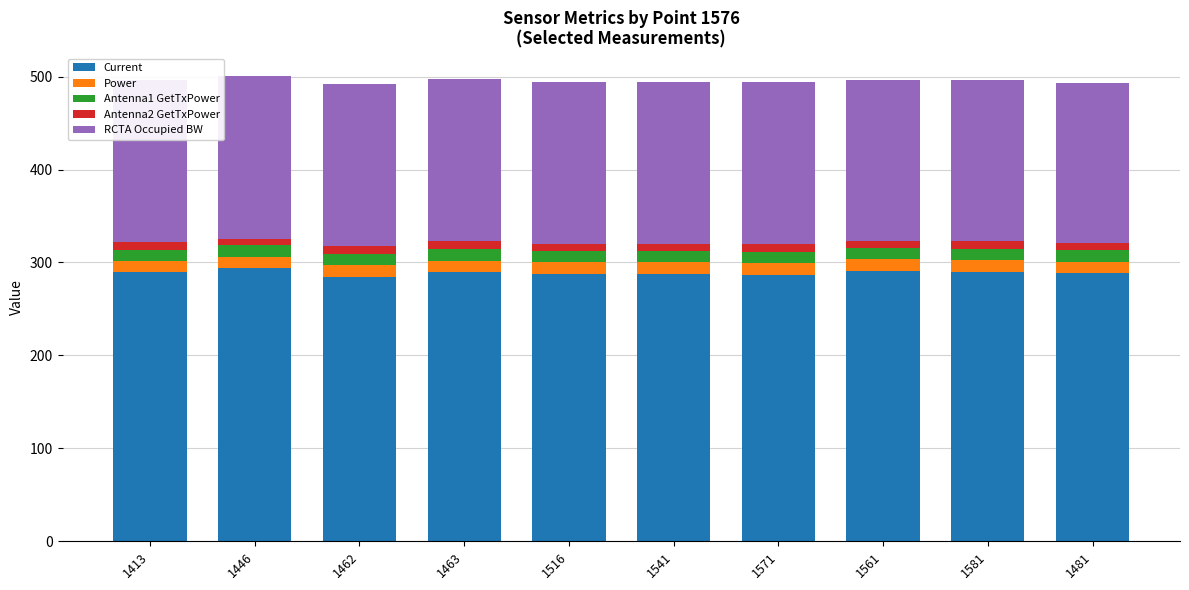

What is the sum of the Antenna2 GetTxPower values at 1446 and 1462?

15.3